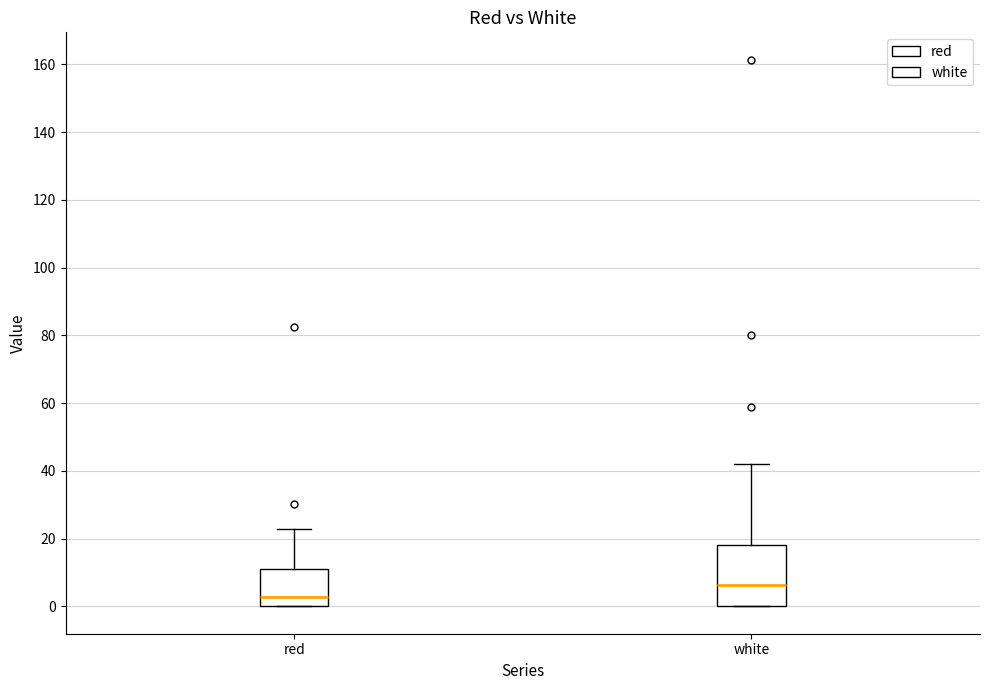

Which box's median line is the lowest?

red